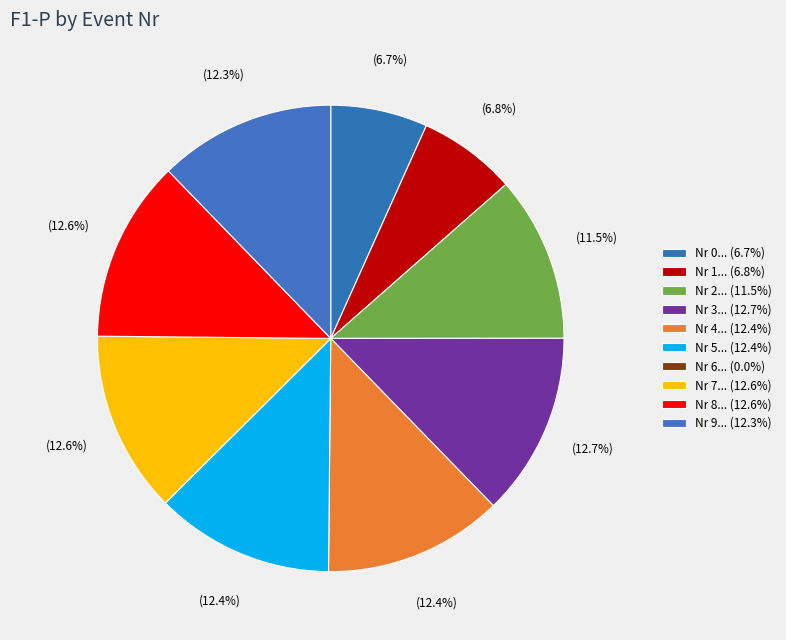

How many segments does this pie chart have?

10